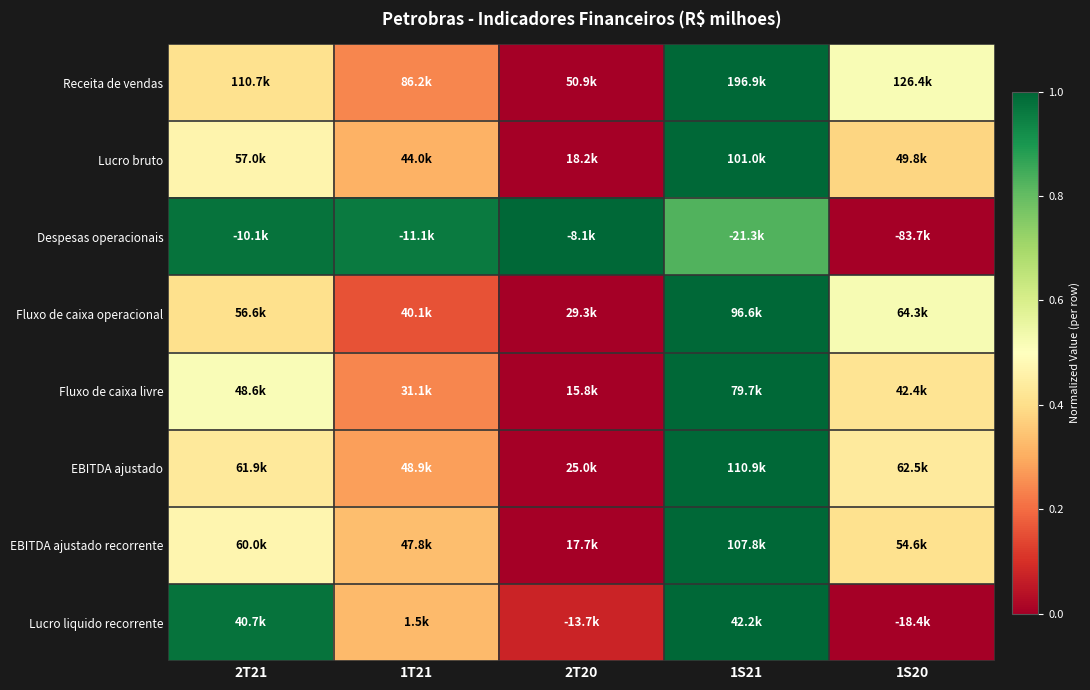

Which series has the widest spread of values?

Receita de vendas